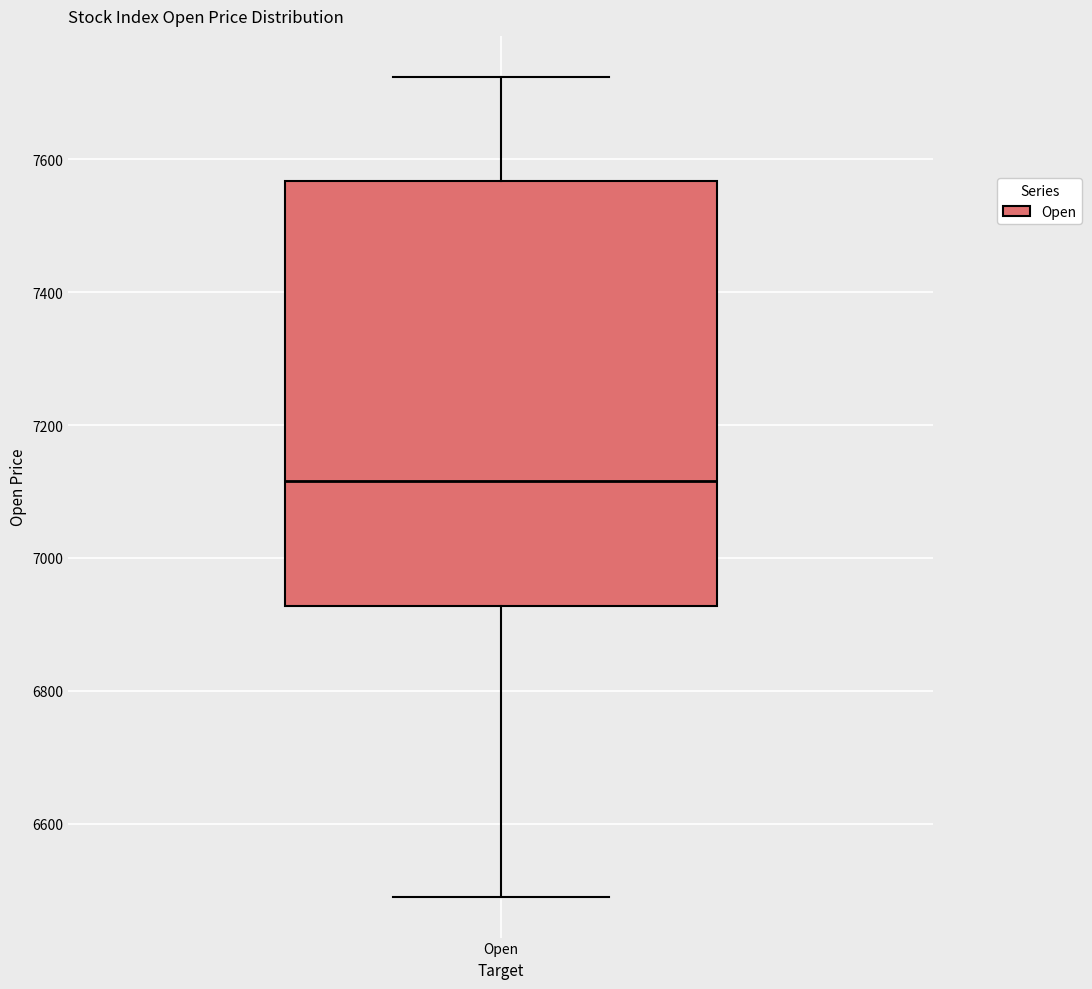

Transcribe this box plot: give where the median line is, the range the box spans, and where the two whiskers end, as read against the y-axis. The values are not printed on the chart, so give them approximately, as read against the axis.

median 7120, box 6920 to 7560, whiskers 6480 to 7720